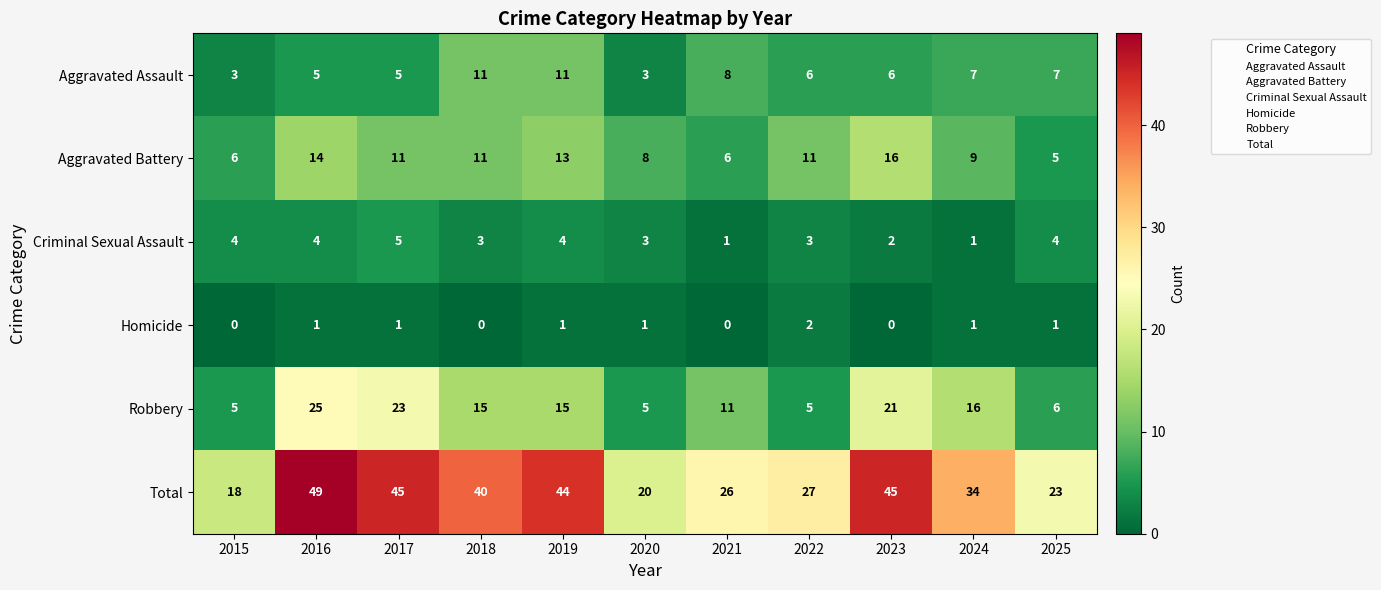

Is it true that Aggravated Battery equals 11 at 2022?

True